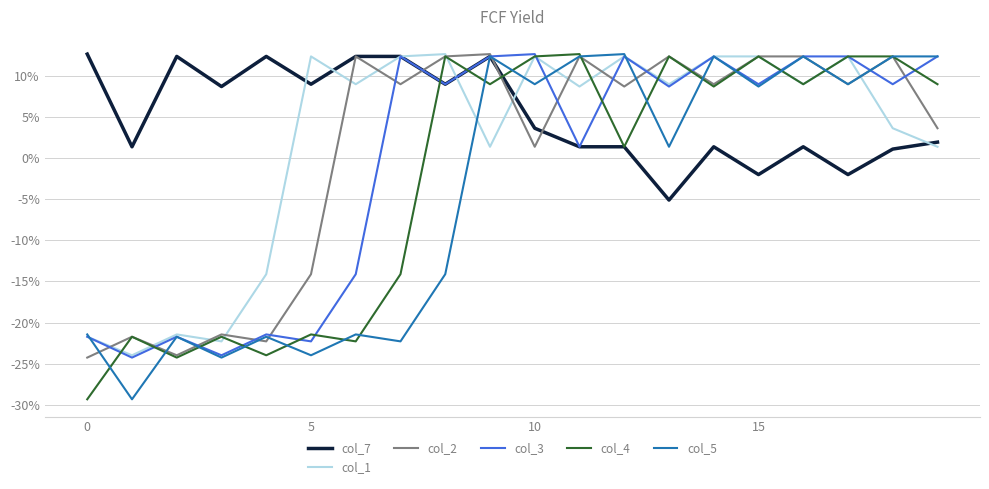

What is the greatest value displayed?

12.6